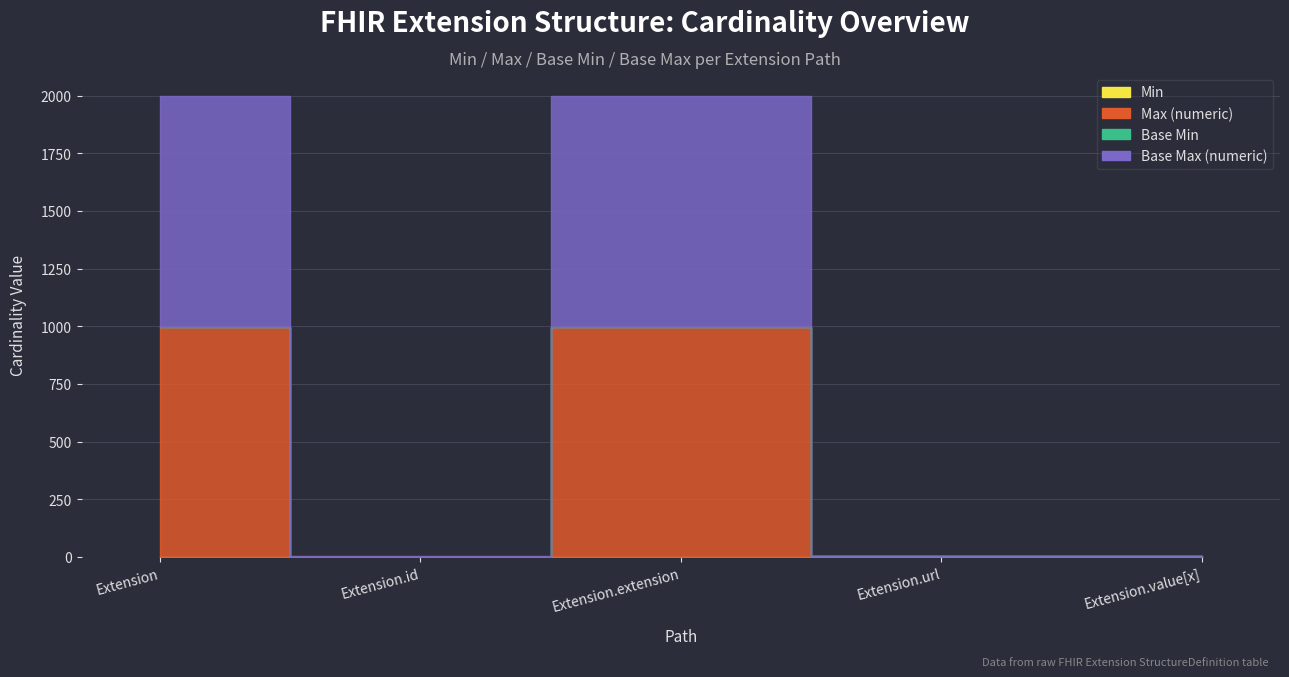

What is the value of the Max (numeric) point at the 4th from the left?

1